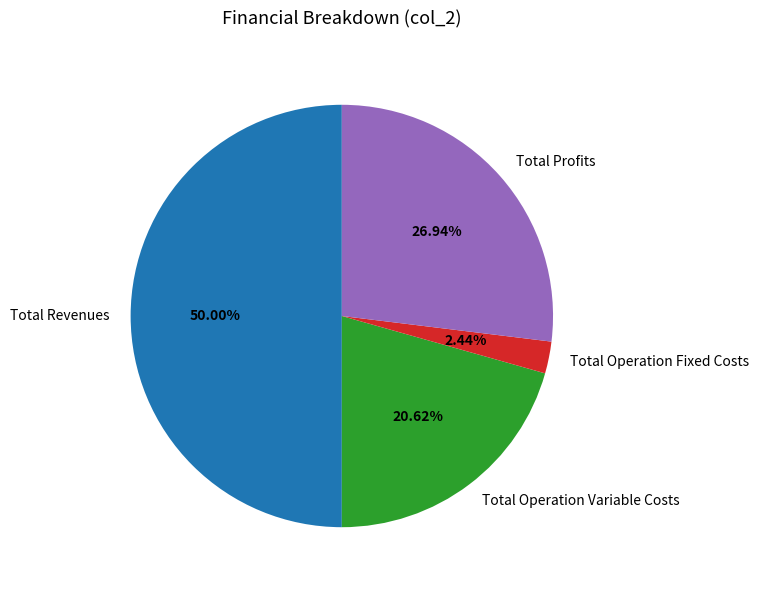

To the nearest percent, what is the combined percentage of Total Profits and Total Operation Fixed Costs?

29%